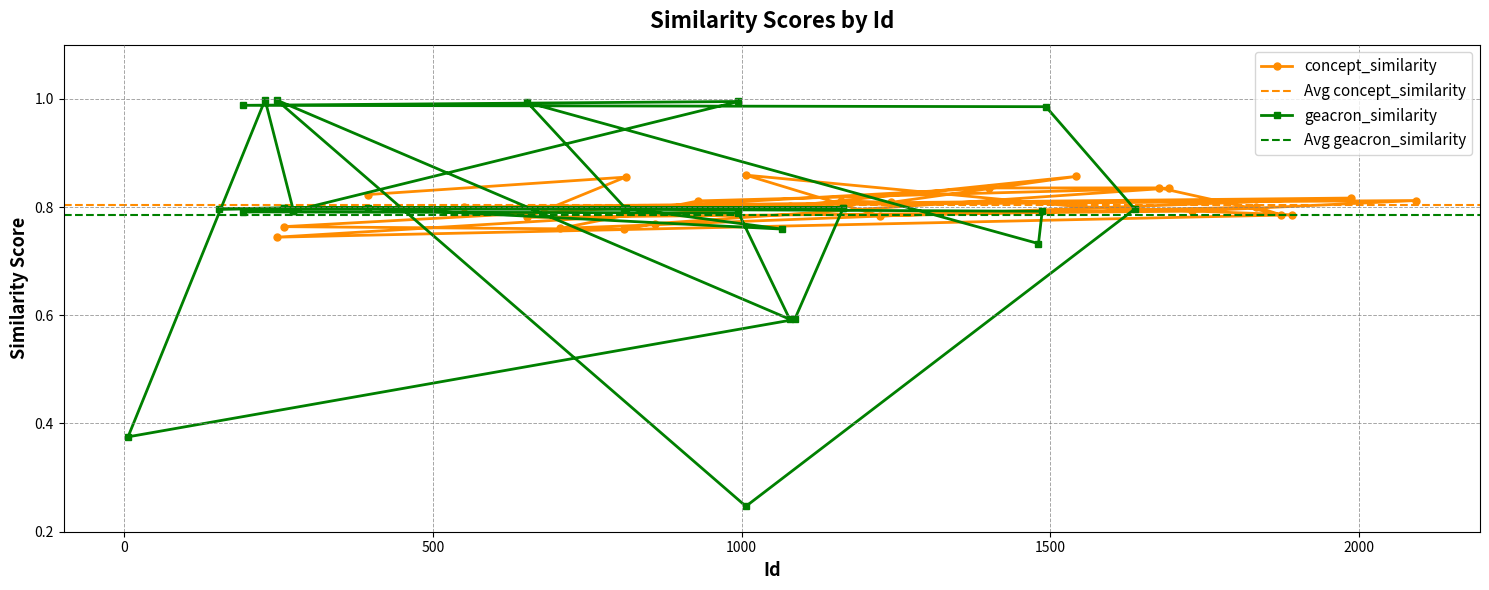

How many lines are shown in the chart?

2